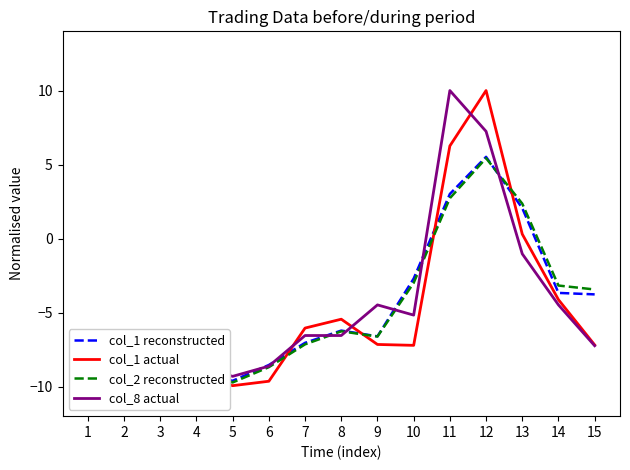

How many distinct data groups are displayed?

4